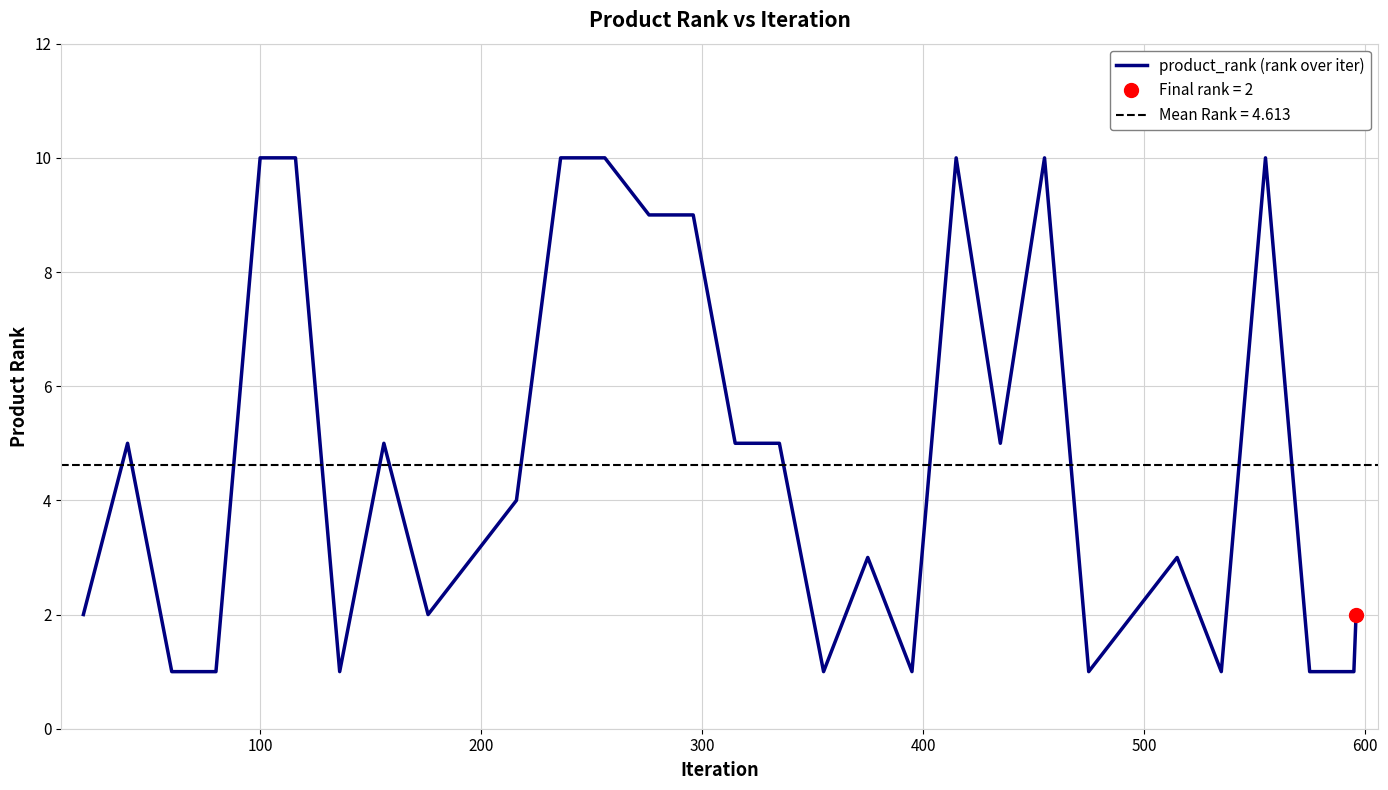

How many points are lower than both their immediate neighbors (excluding endpoints)?

7